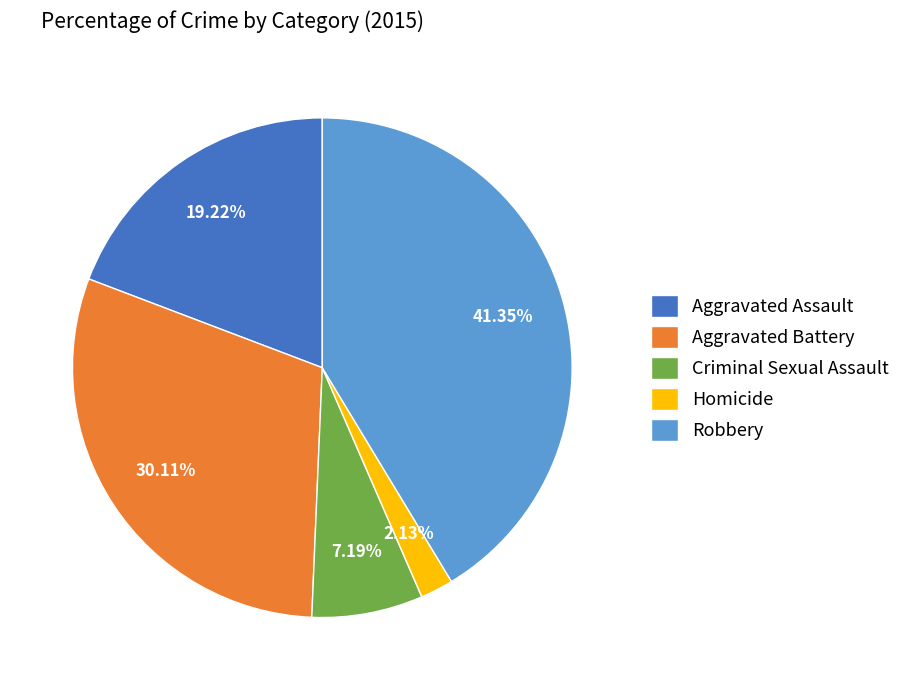

Do Aggravated Assault and Criminal Sexual Assault together represent more than half of the pie?

No